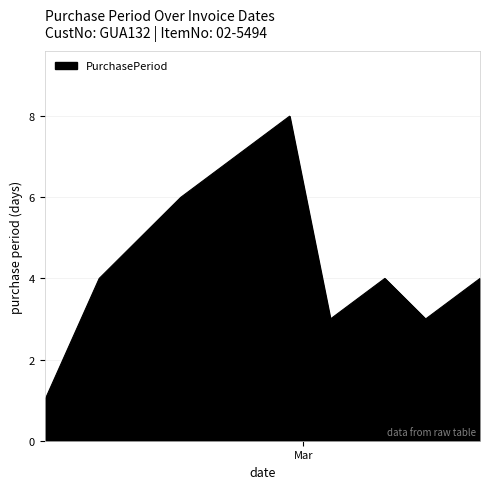

What is the difference between the maximum and minimum values?

7